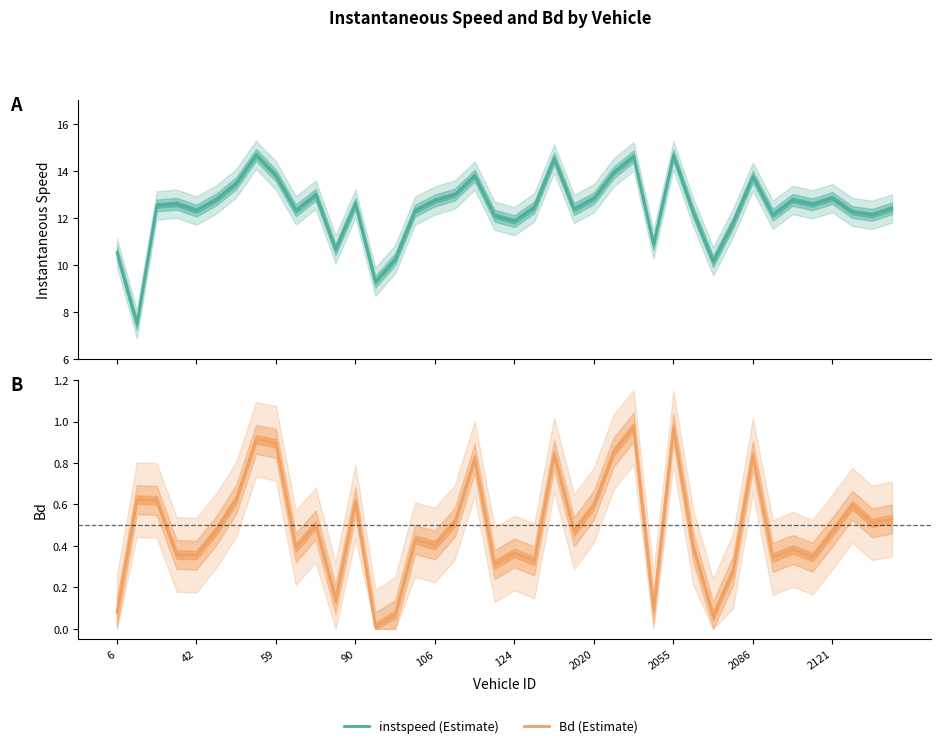

Is this an area chart (filled region under the line)?

No